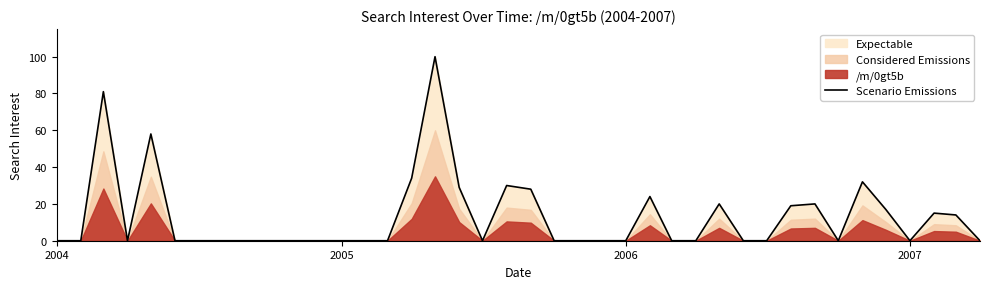

What is the maximum value for Scenario Emissions?

100